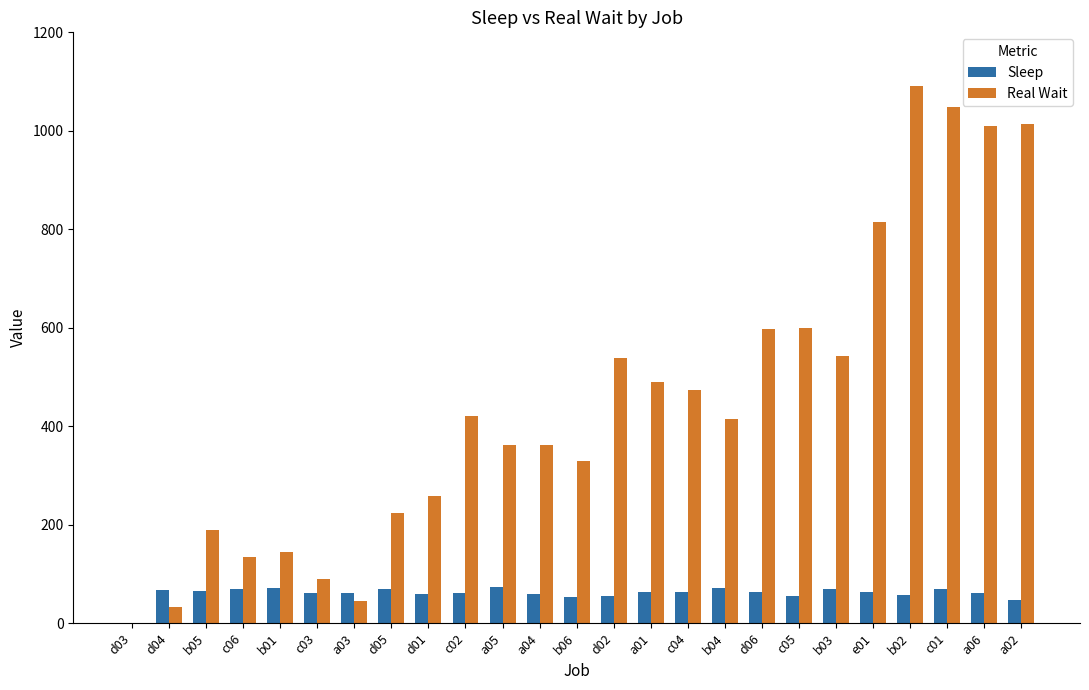

What is the highest value of the Sleep series?

74